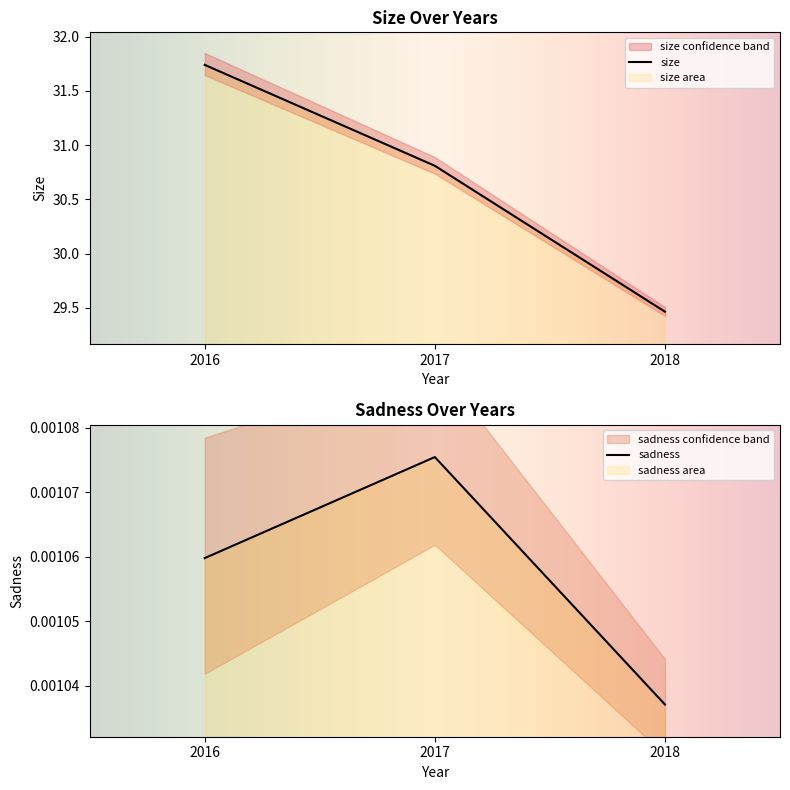

At which category does the chart reach its peak across all series?

2016